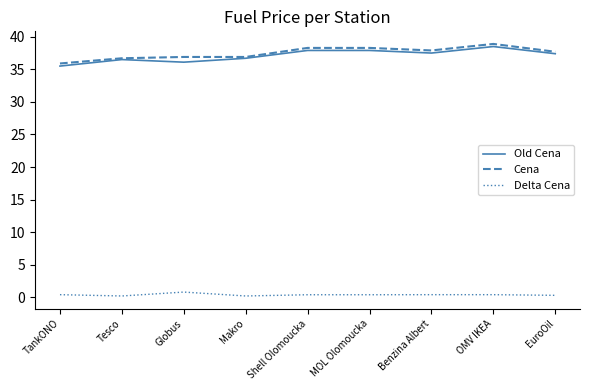

Is the value of Cena at OMV IKEA greater than the value of Delta Cena at OMV IKEA?

Yes